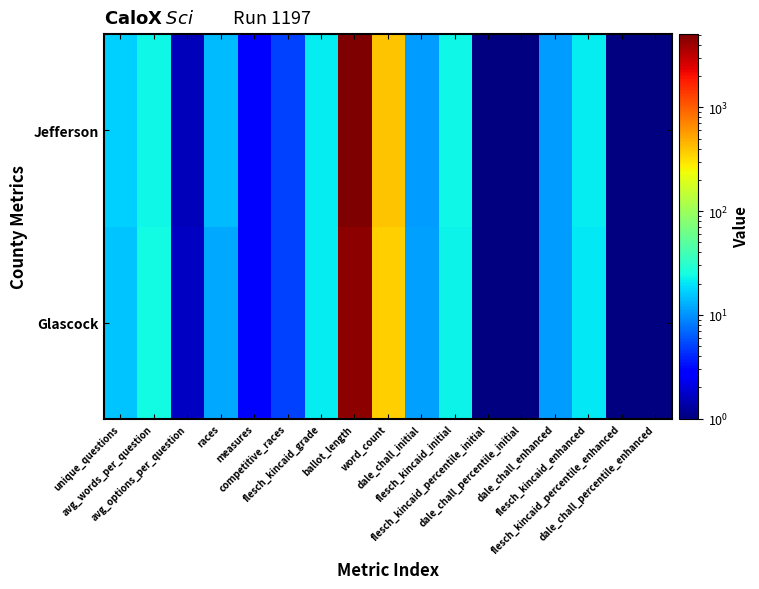

Which category has the lowest value across all series?

dale_chall_percentile_enhanced